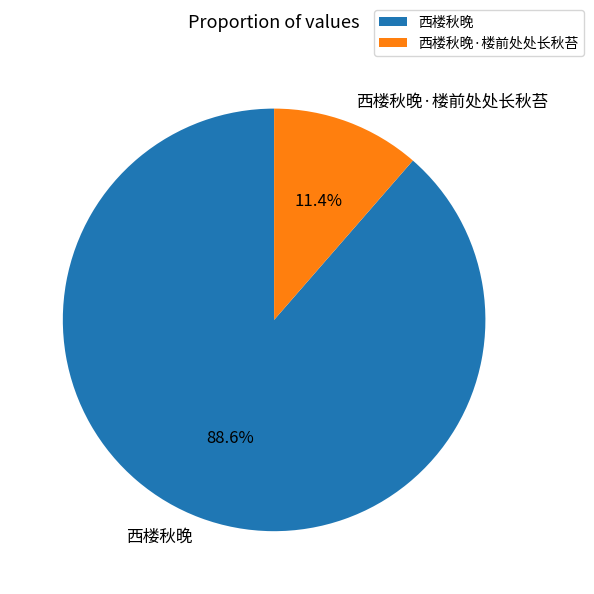

How much of the chart is everything except 西楼秋晚?

11.4%